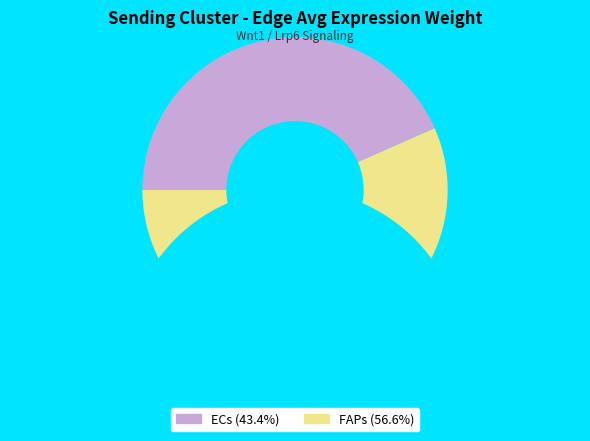

Between ECs and FAPs, which is larger?

FAPs